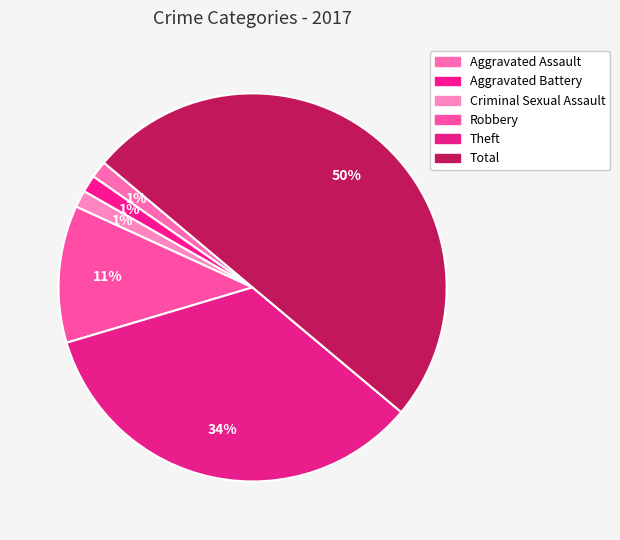

How many segments does this pie chart have?

6